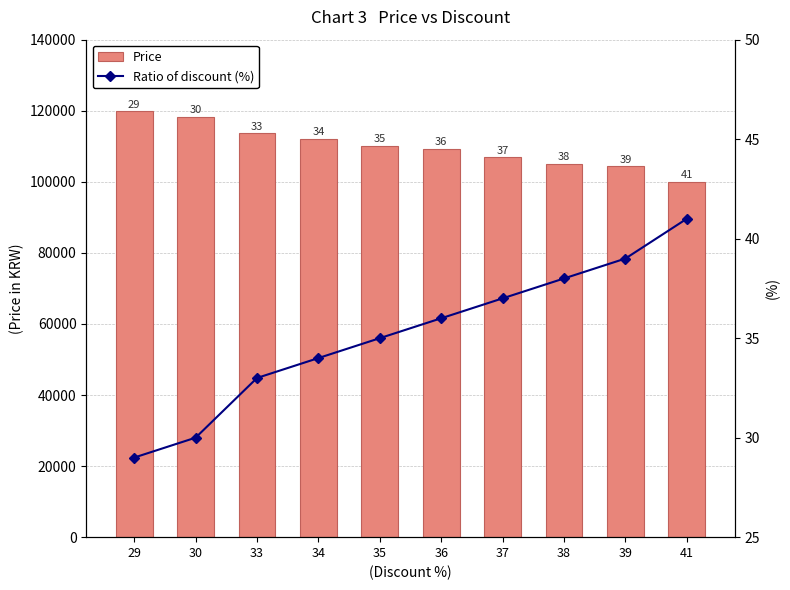

Does the chart contain any negative values?

No